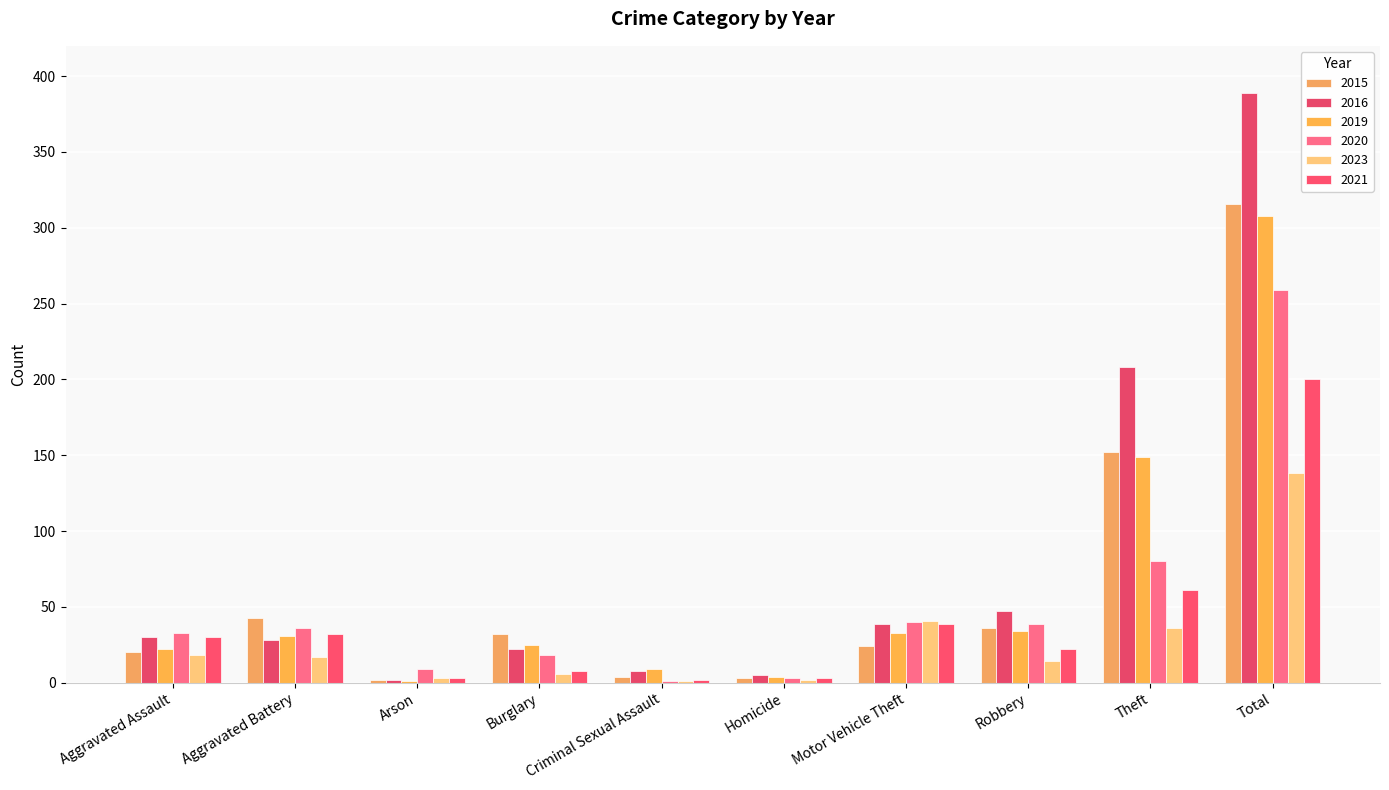

The value of 2020 at Arson is 9. True or false?

True